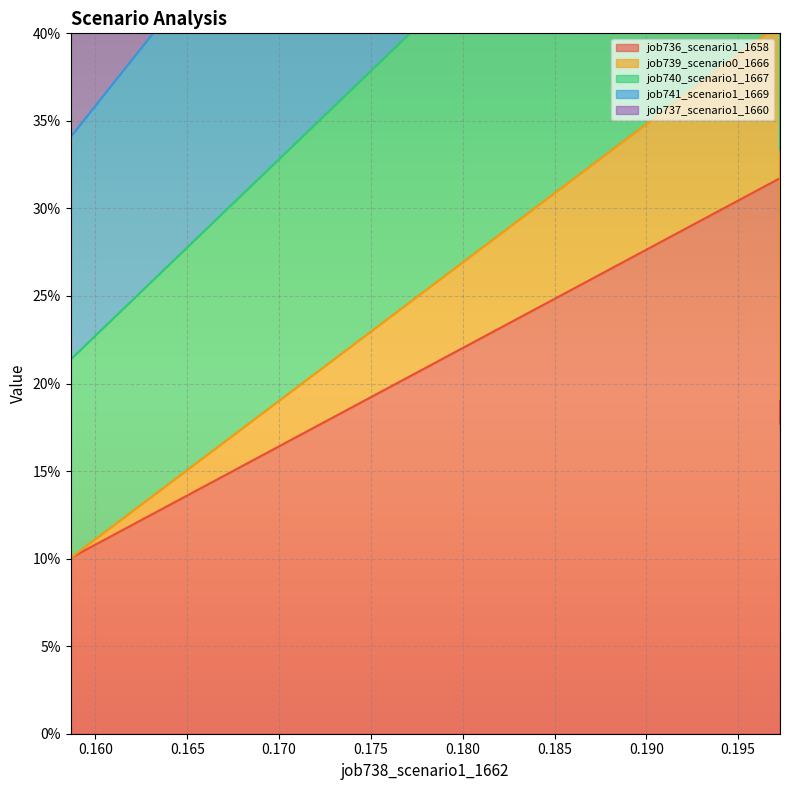

What is the average value of the job736_scenario1_1658 series?

0.2